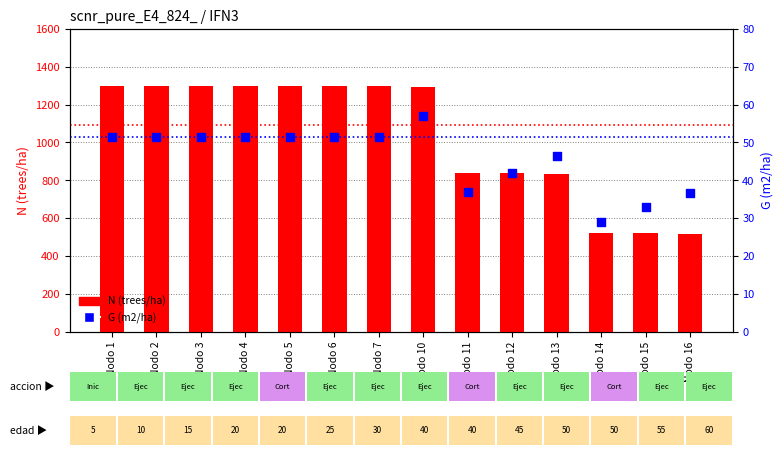

Which series has the widest spread of Y values?

N (trees/ha)